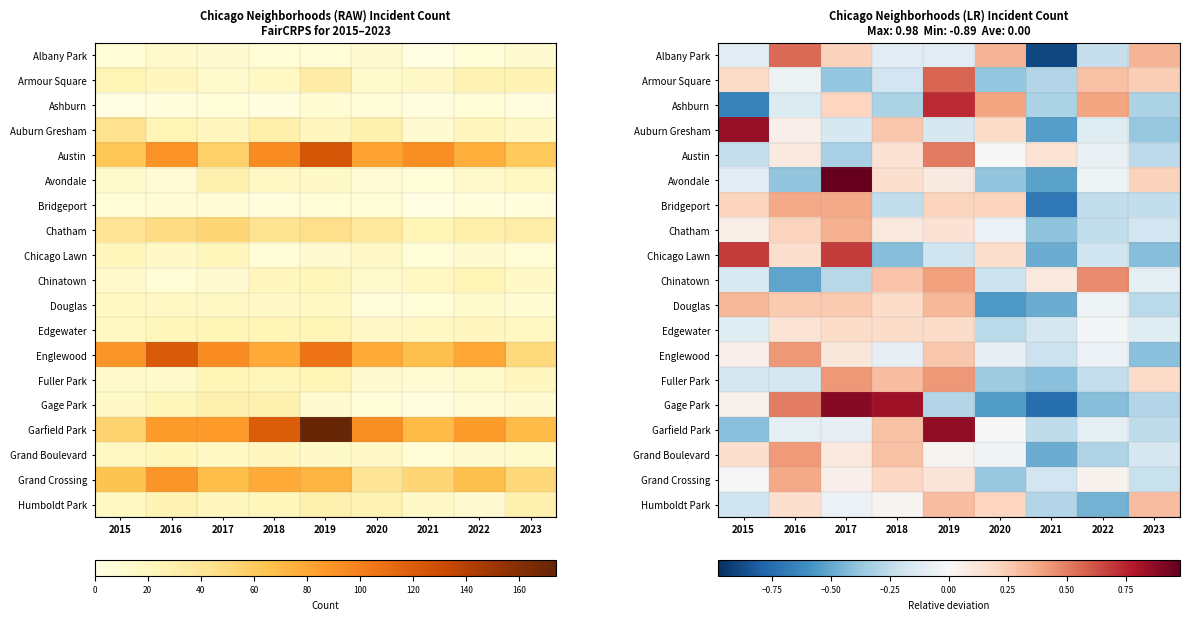

Which category has the lowest value in the Albany Park series?

2021